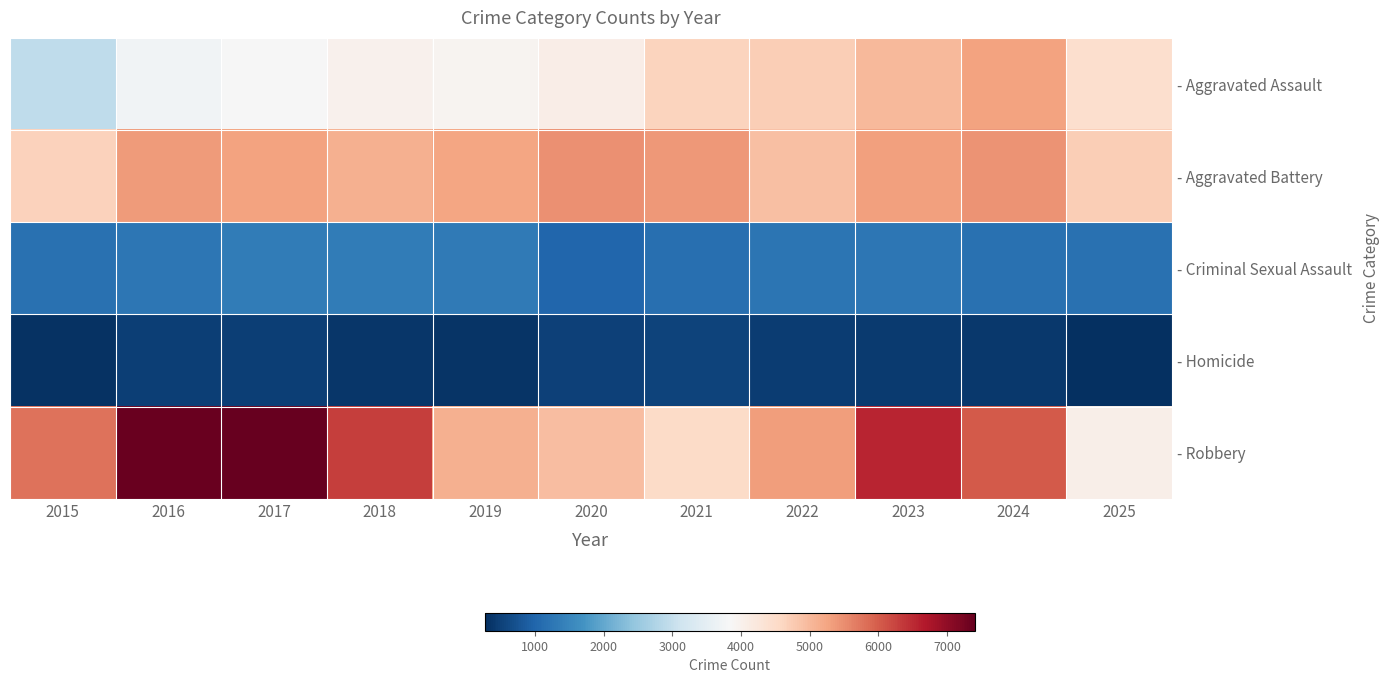

Which series has the largest total across all categories?

- Robbery